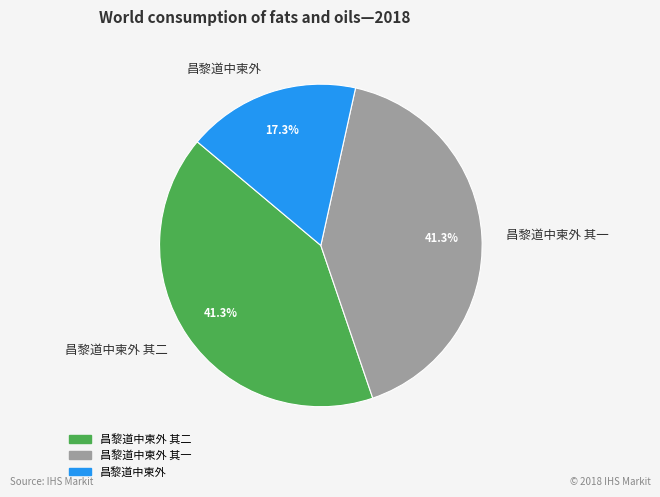

How many segments does this pie chart have?

3